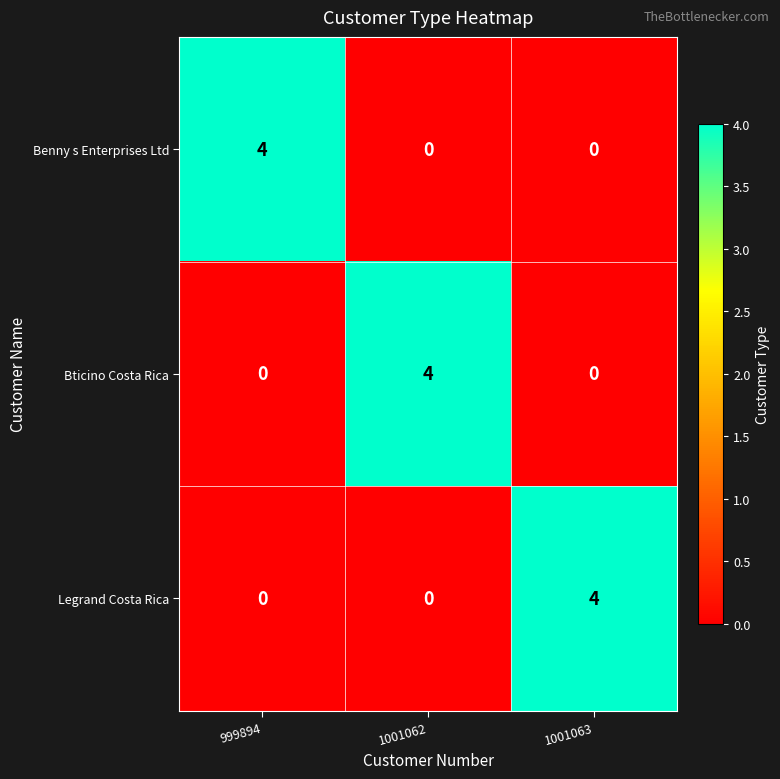

What is the spread (max minus min) of values at 1001062?

4